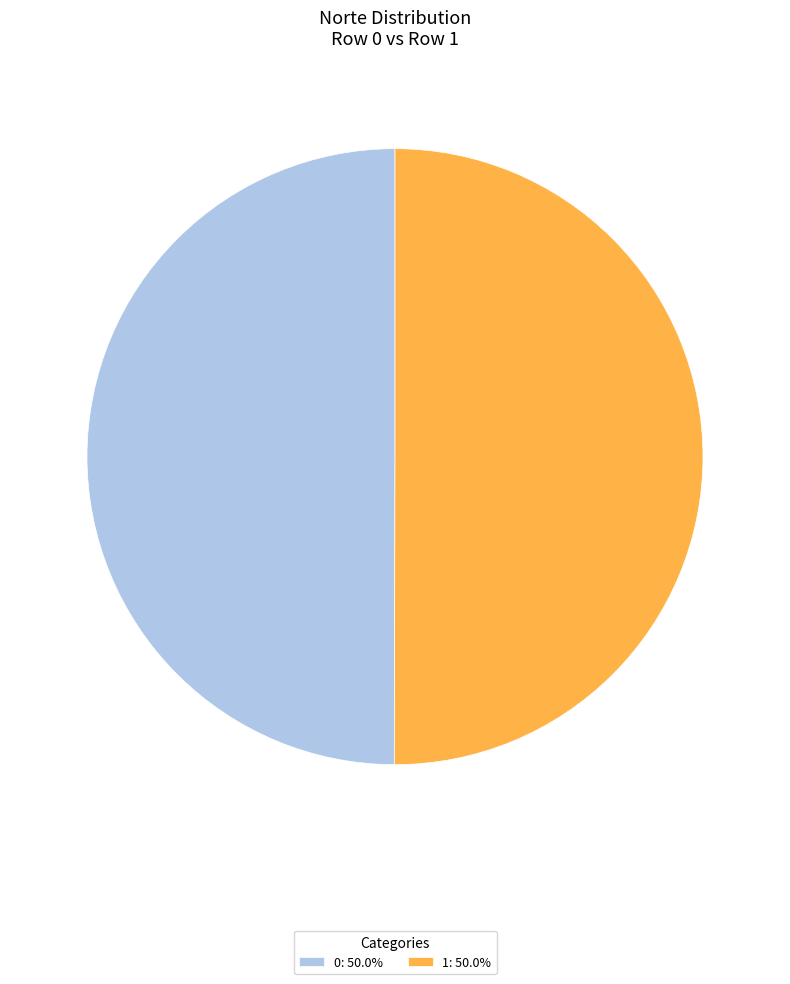

Approximately how many times larger is the value at 1: 50.0% compared to 0: 50.0%?

1.0